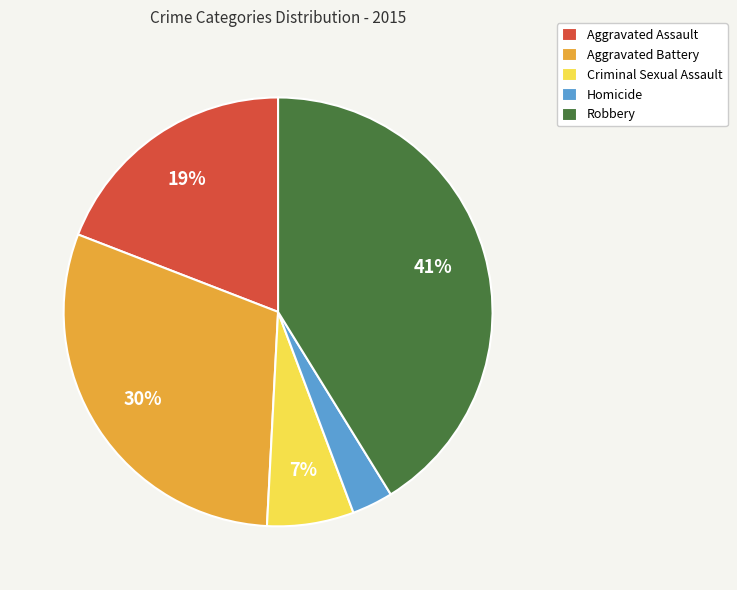

How many slices are in this pie chart?

5